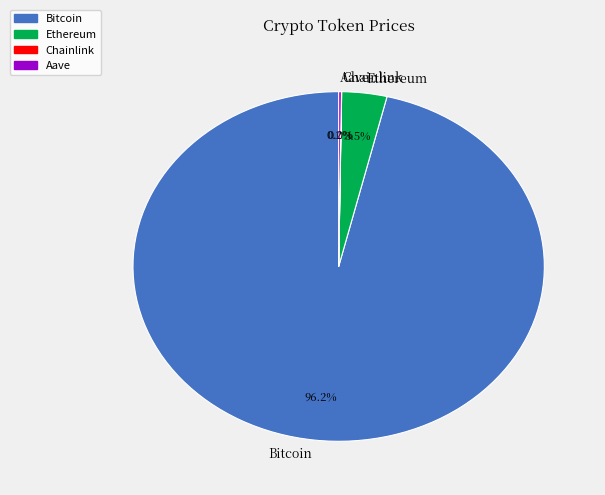

What percentage do Ethereum and Bitcoin together represent?

99.8%